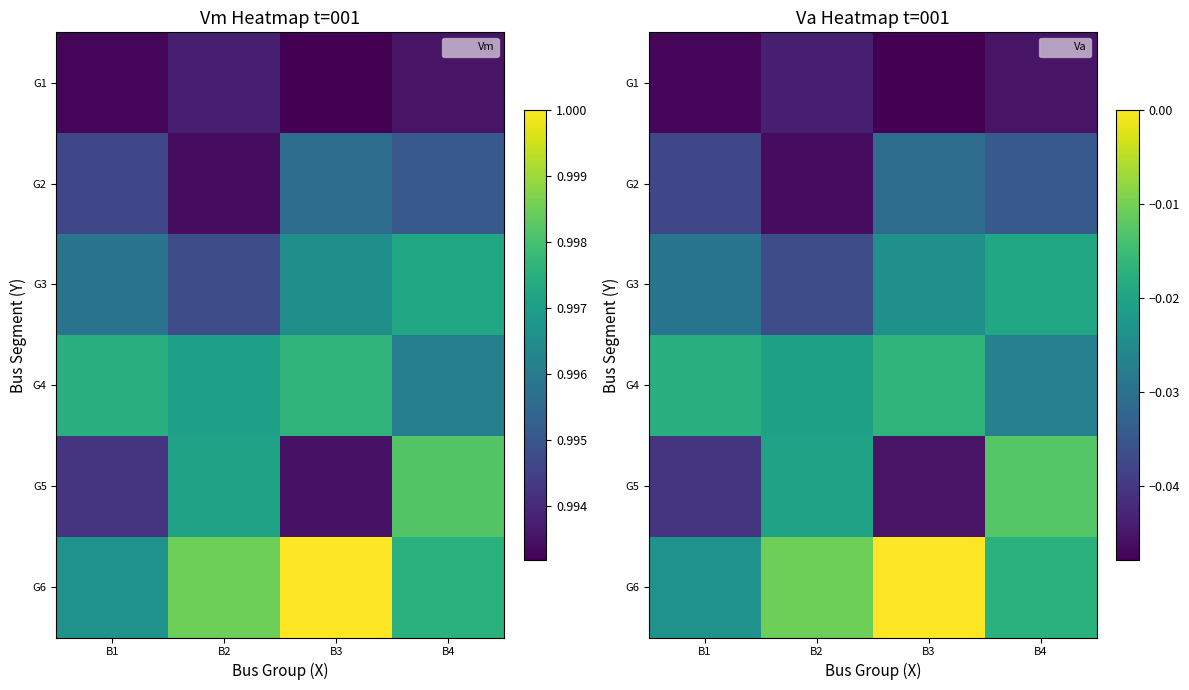

Rank the series by their maximum value, from highest to lowest.

G6, G5, G4, G3, G2, G1